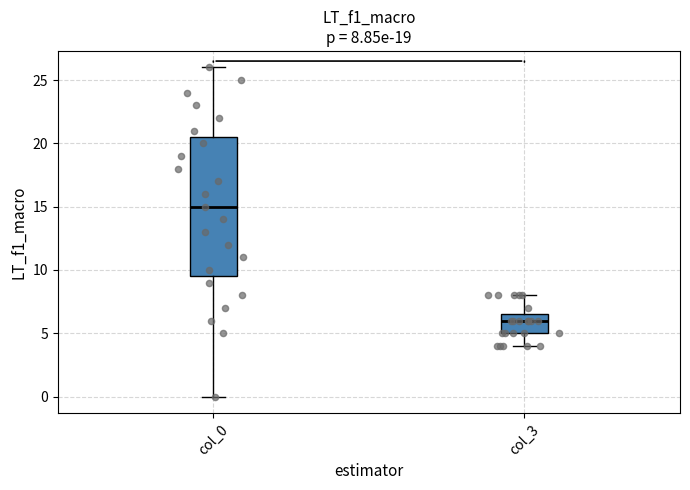

Comparing the boxes themselves (not the whiskers), which one is the tallest?

col_0